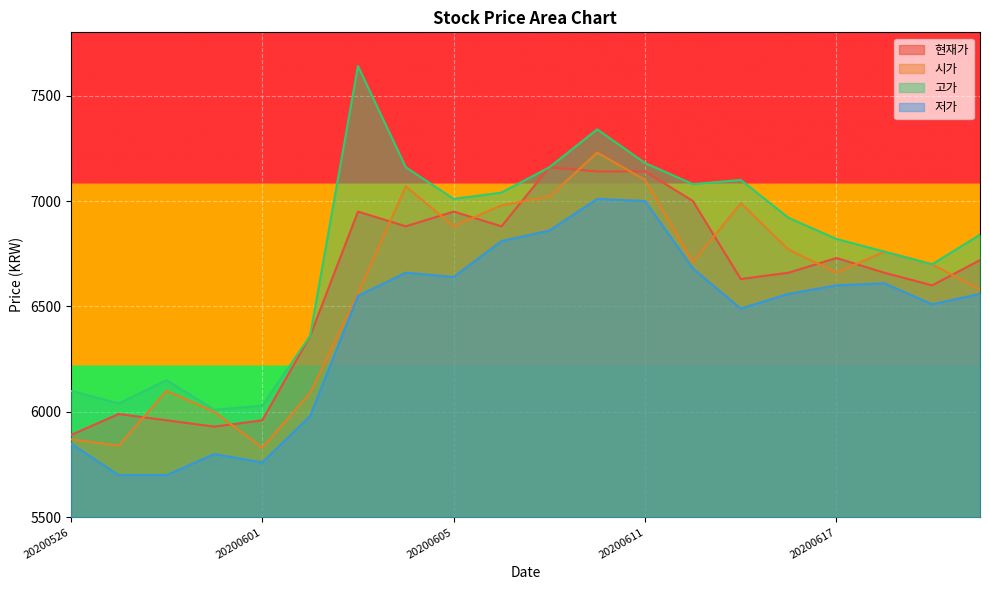

The 고가 series shows 11257 at 20200604. True or false?

False